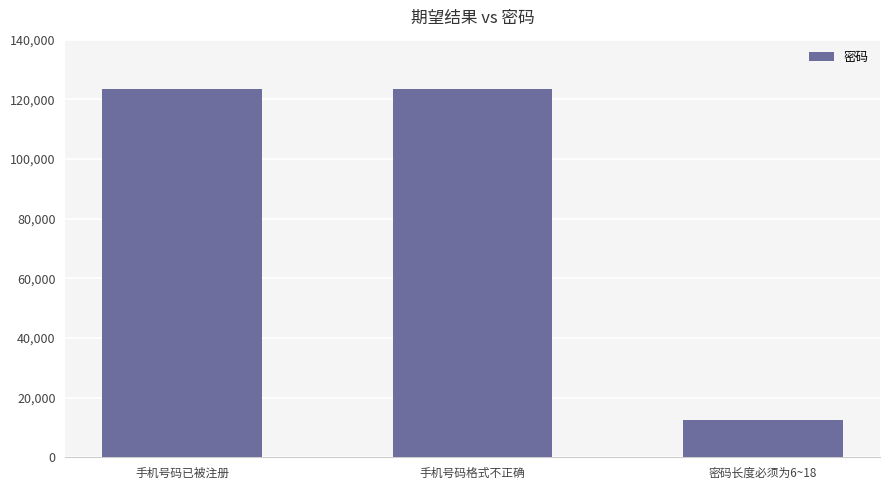

Which label corresponds to the smallest value in the chart?

密码长度必须为6~18